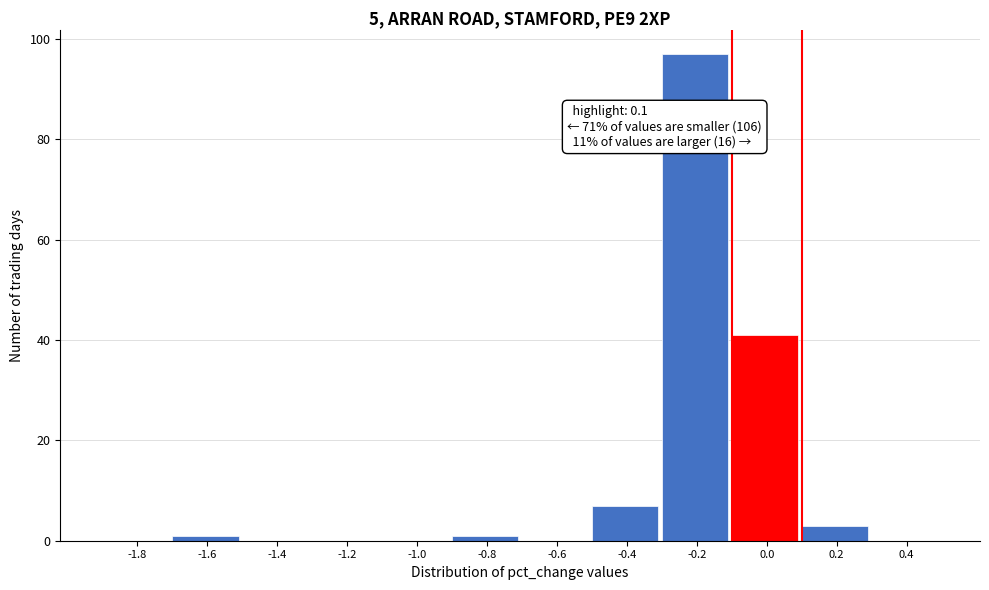

Reading right to left, extract all data points from this chart.

0.4=0	0.2=3	0.0=41	-0.2=97	-0.4=7	-0.6=0	-0.8=1	-1.0=0	-1.2=0	-1.4=0	-1.6=1	-1.8=0